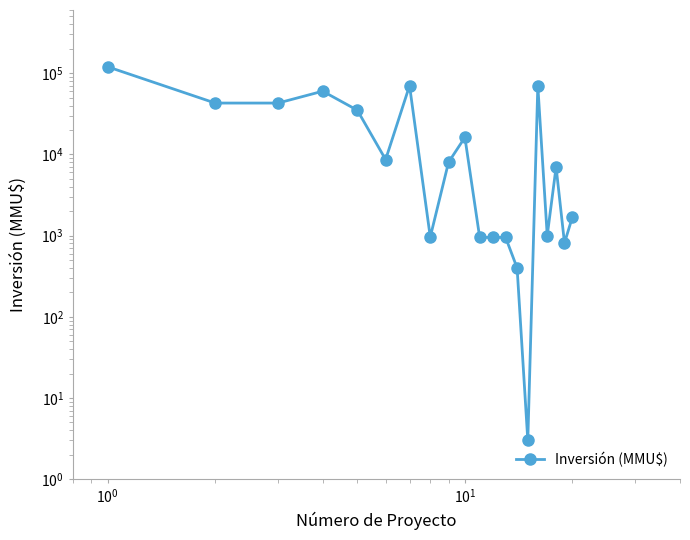

The chart shows a value of 10183 at 9. True or false?

False